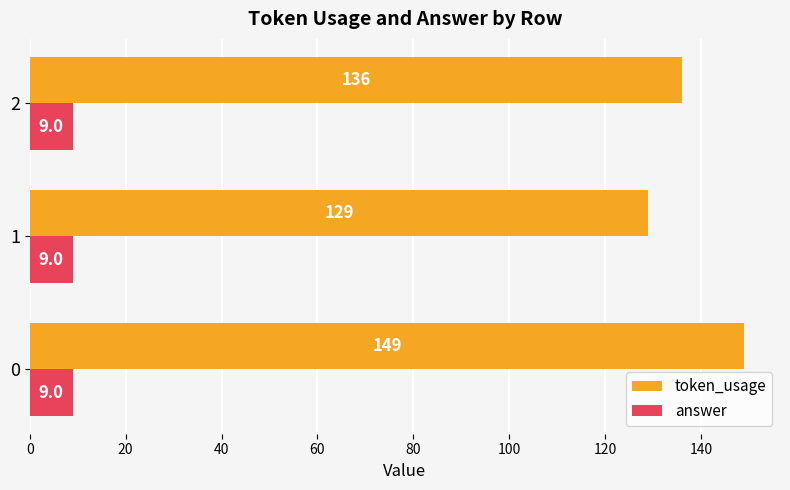

Which series changed the most between 0 and 1?

token_usage